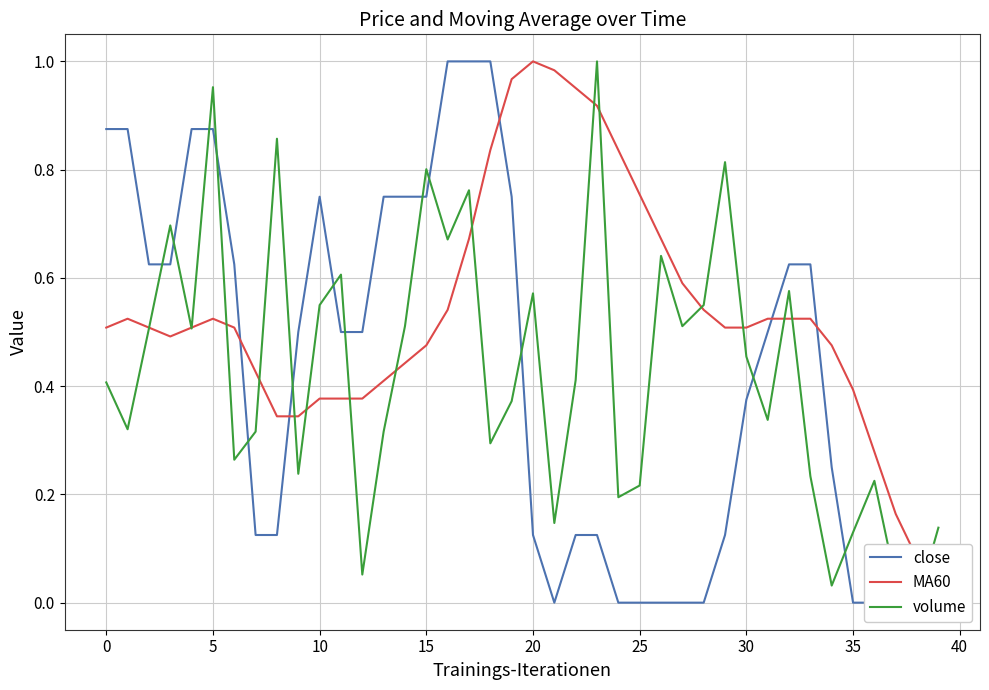

In close, how many points are lower than both neighbors (excluding endpoints)?

1